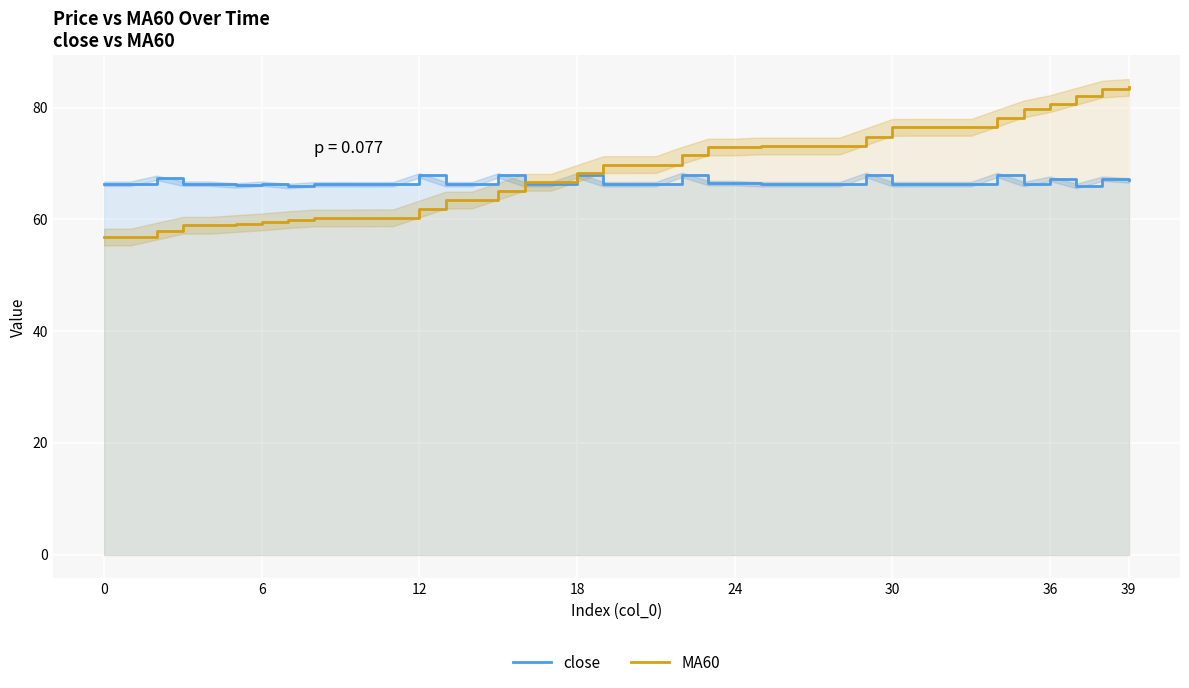

Where do MA60 and close first cross each other?

15 and 16